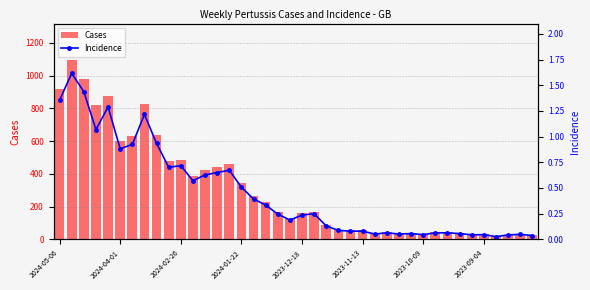

What is the sum of the Cases values at 34 and 19?

157.0